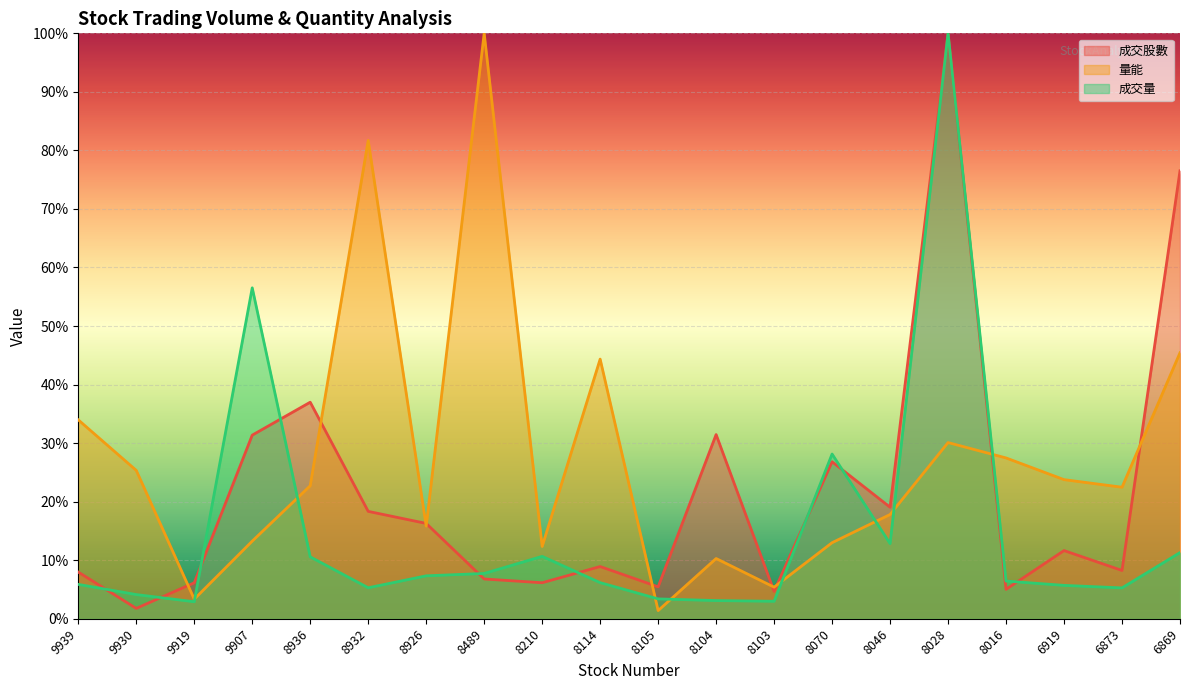

What is the value of the 量能 point at the 17th from the left?

27.5